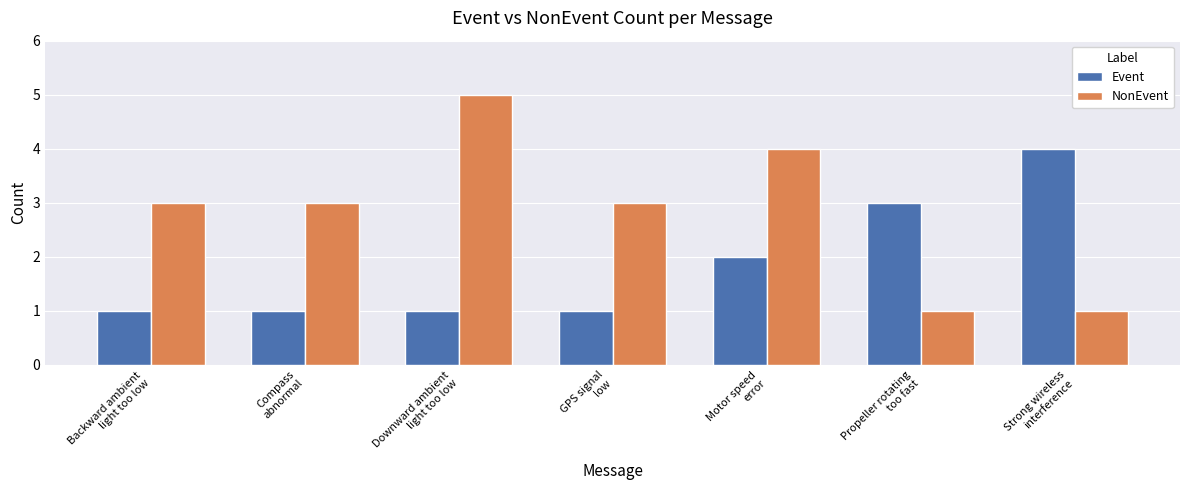

What is the difference between the highest and lowest values at Compass
abnormal?

2